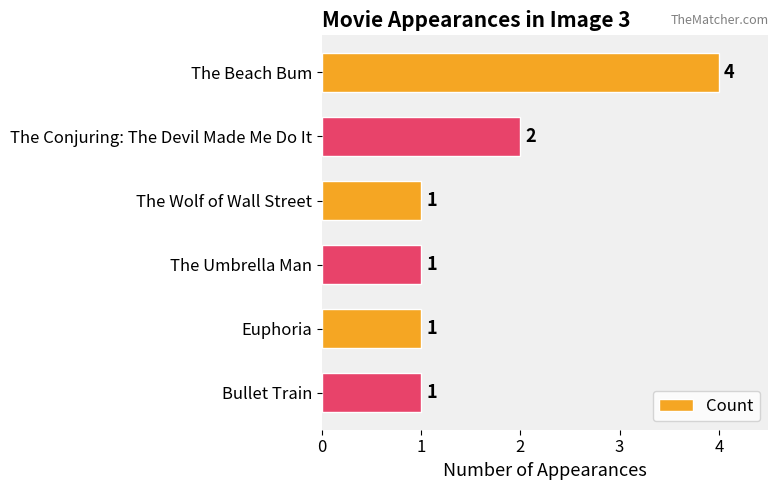

How many bars are there in total?

6